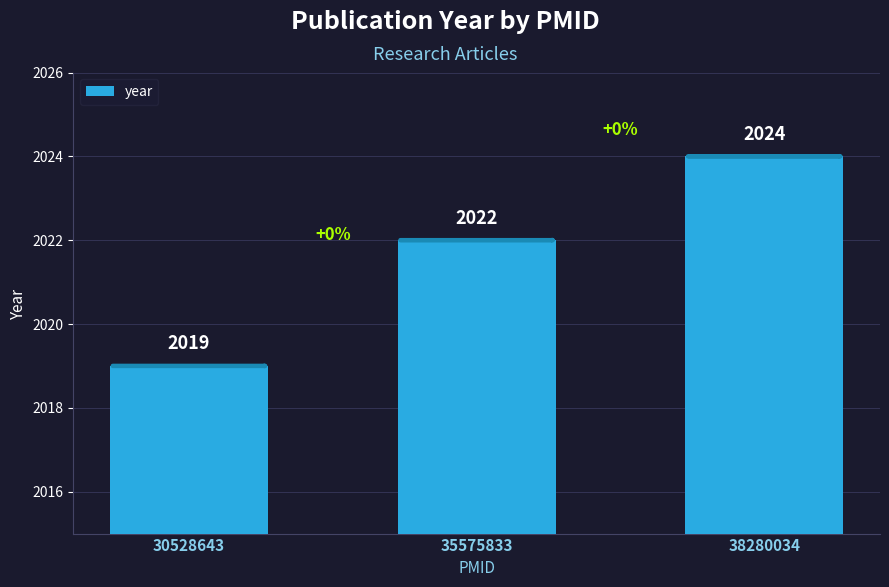

Which has a higher value, 38280034 or 30528643?

38280034